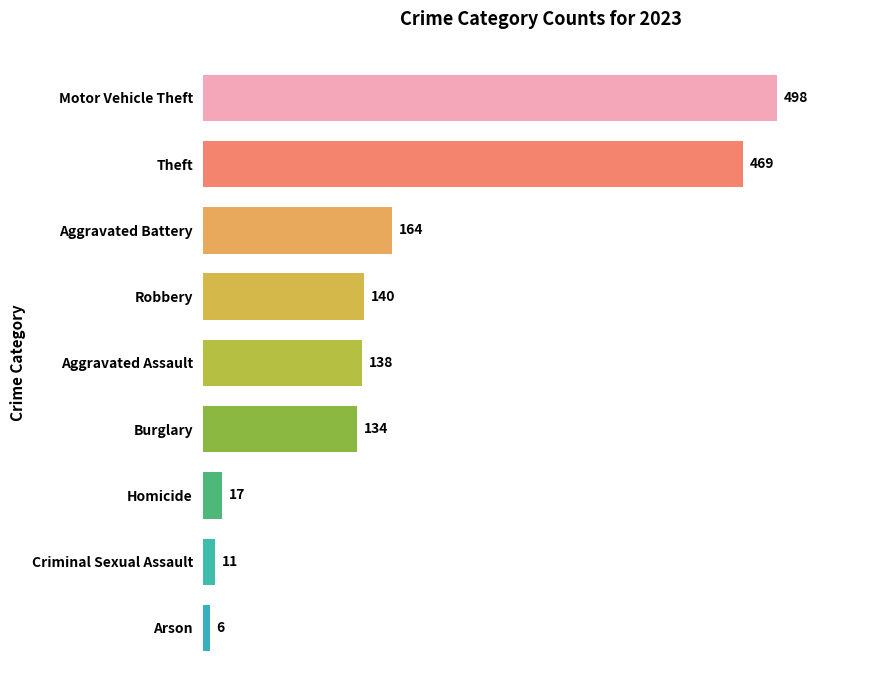

Is it true that the value at Motor Vehicle Theft is 498?

True